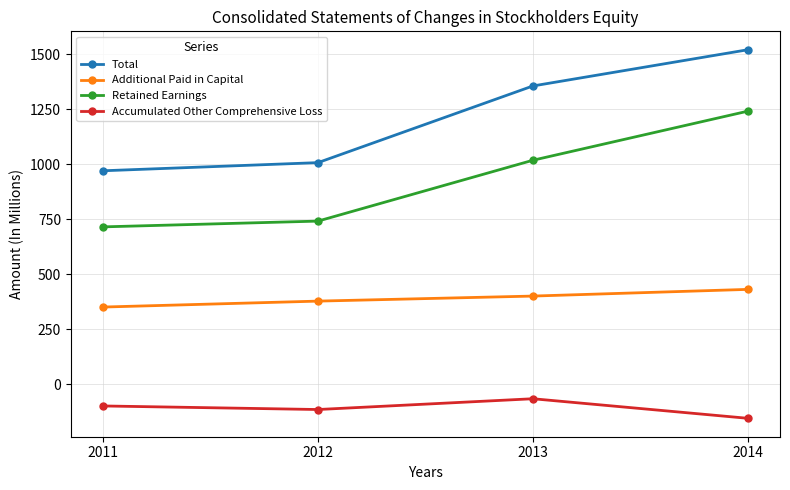

What is the total value across all series at 2014?

3041.8